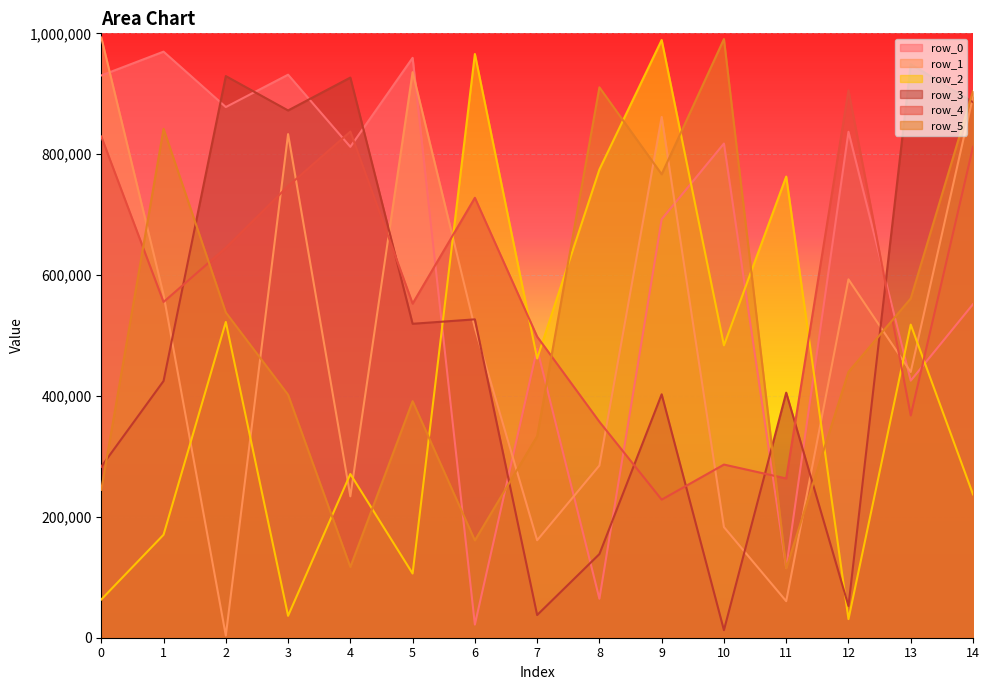

Where is the first local minimum for row_5?

4